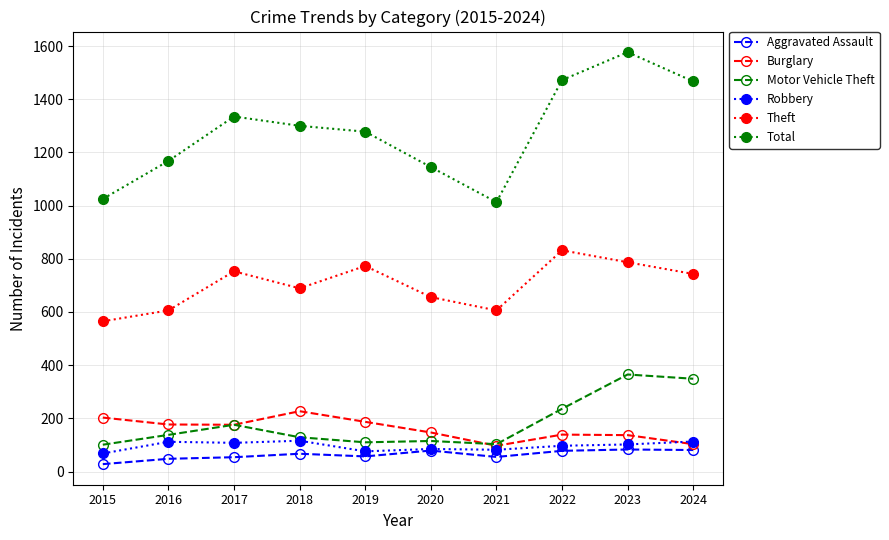

Which series has the largest range (max minus min)?

Total